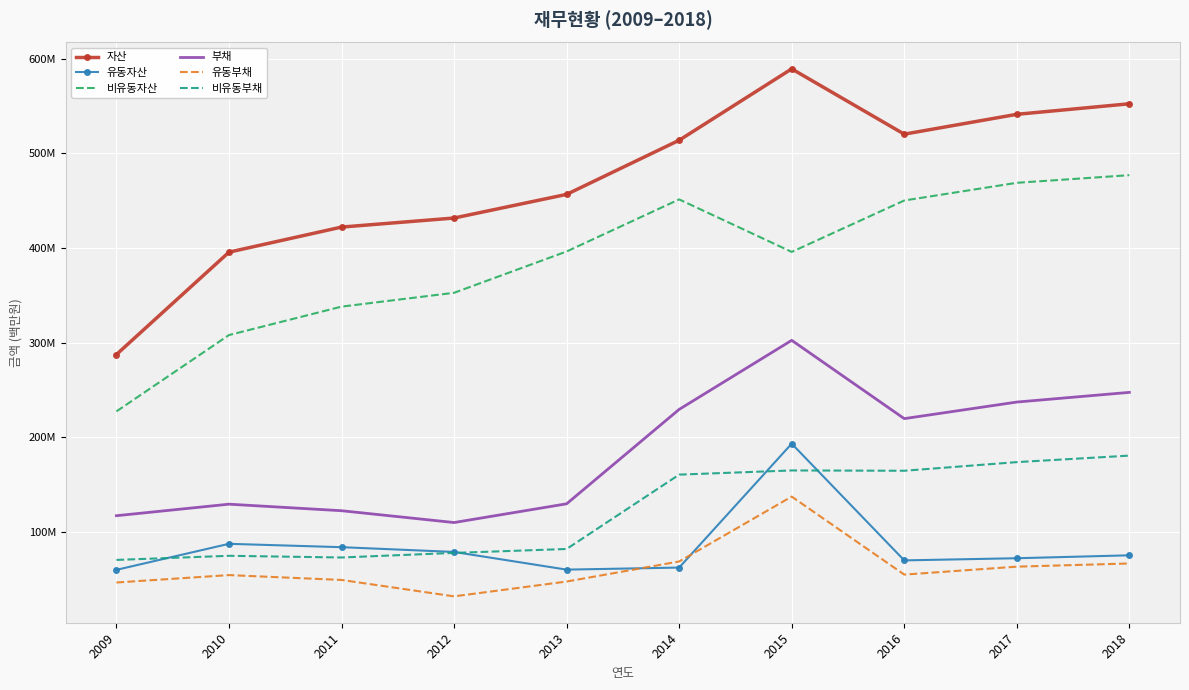

True or false: 자산 and 비유동부채 cross at least once.

False